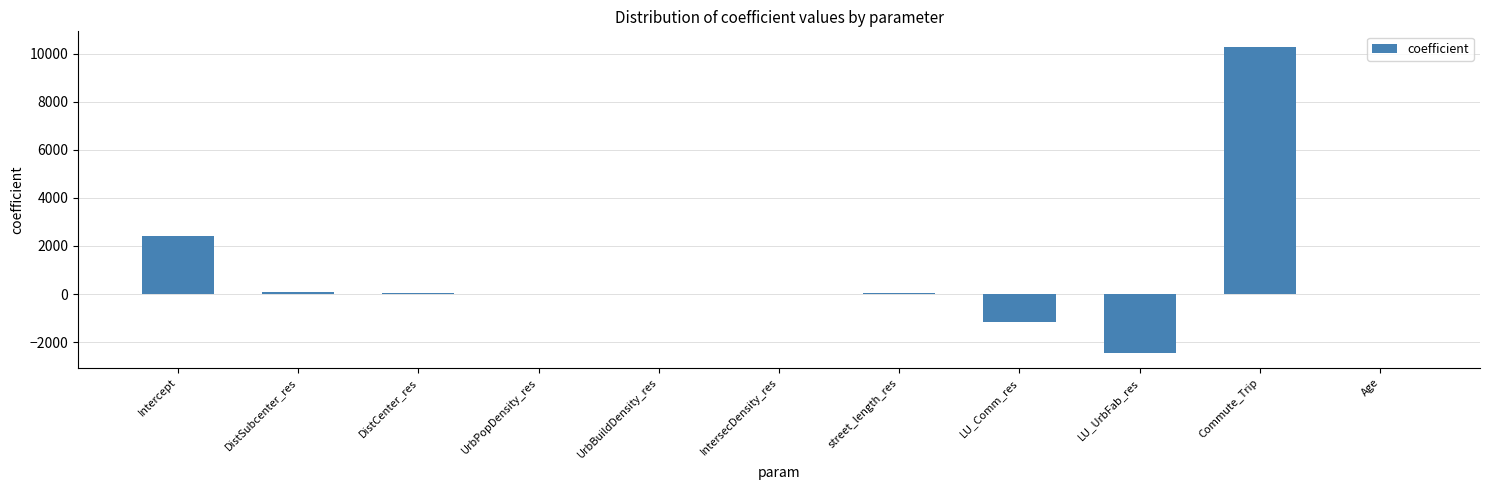

How many distinct data groups are displayed?

1